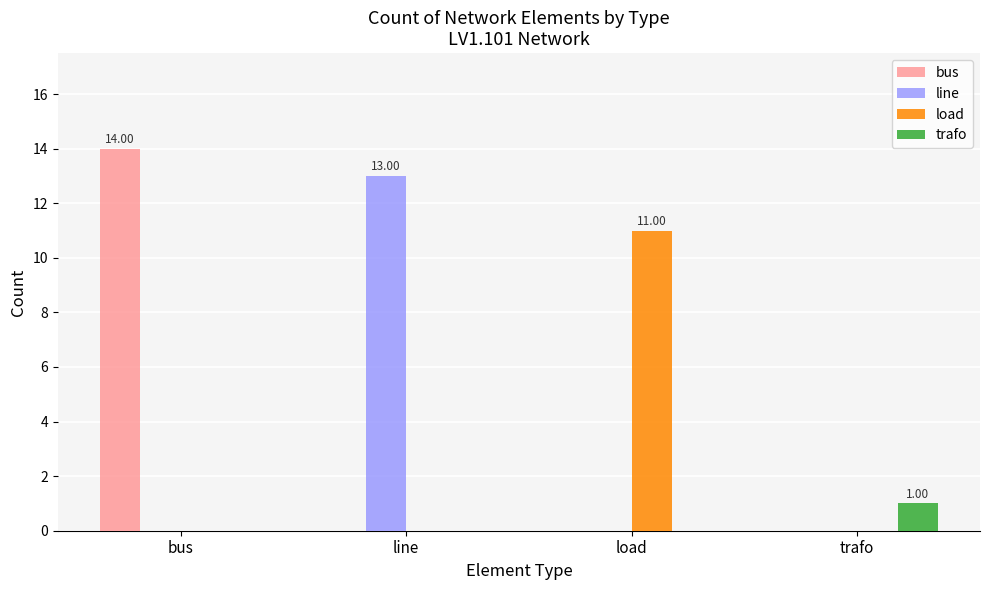

Which series changed the most between line and trafo?

line